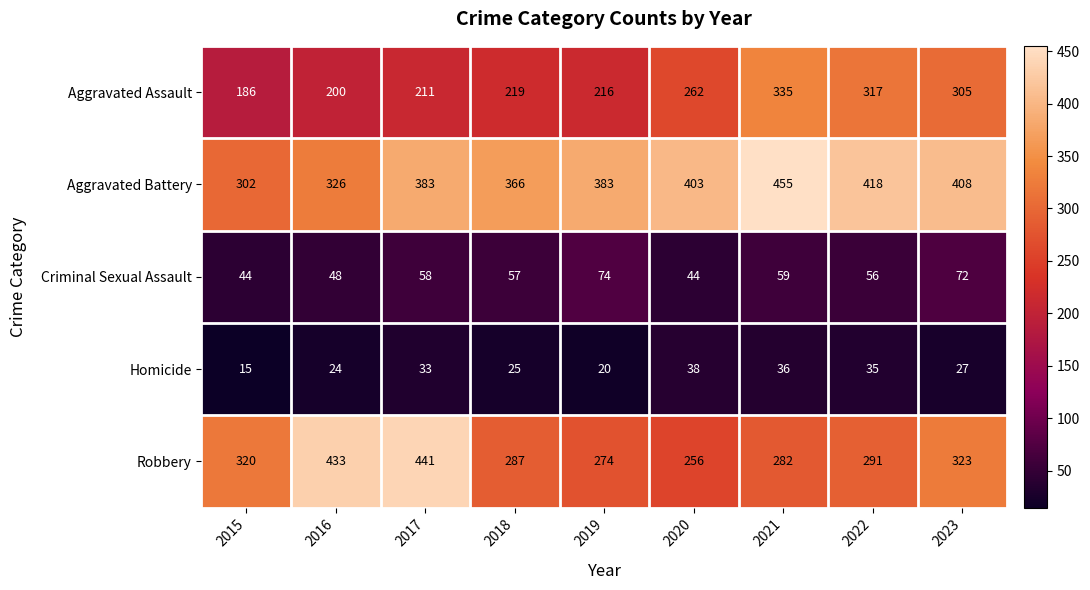

The value of Aggravated Assault at 2020 is 262. True or false?

True